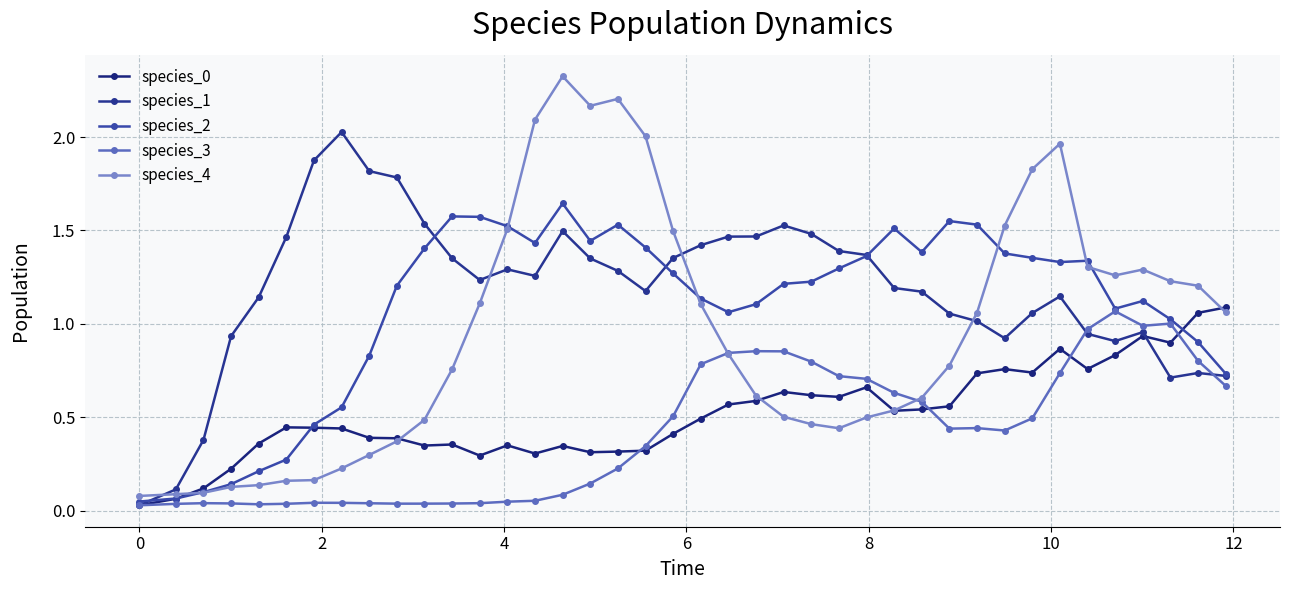

Rank the series by their maximum value, from highest to lowest.

species_4, species_1, species_2, species_0, species_3